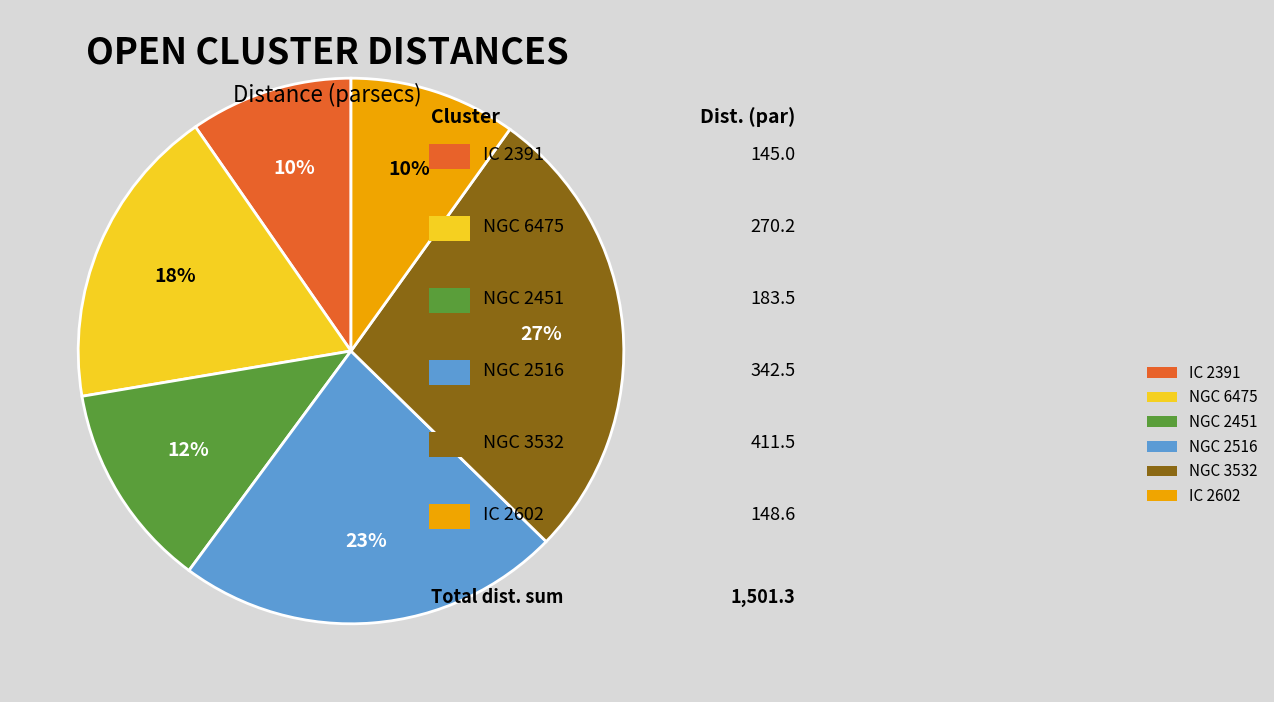

The NGC 2516 slice represents 23% of the pie. True or false?

True